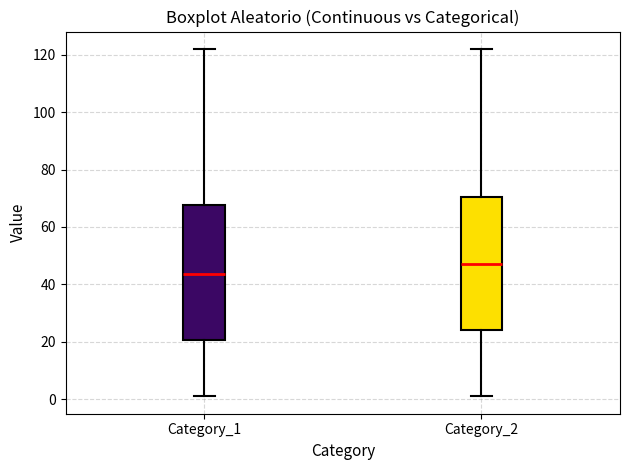

Which box's median line is the highest?

Category_2